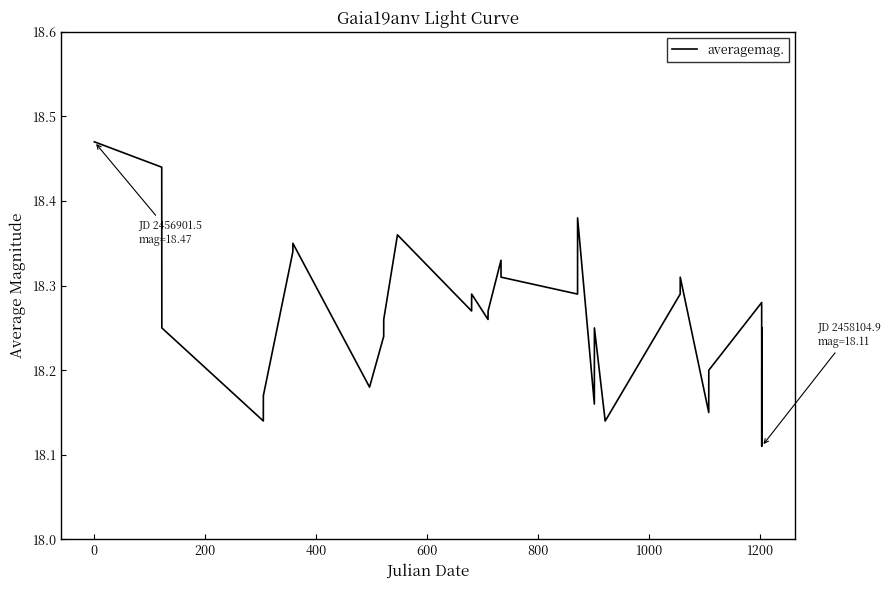

What is the value of the 12th point from the left?

18.3